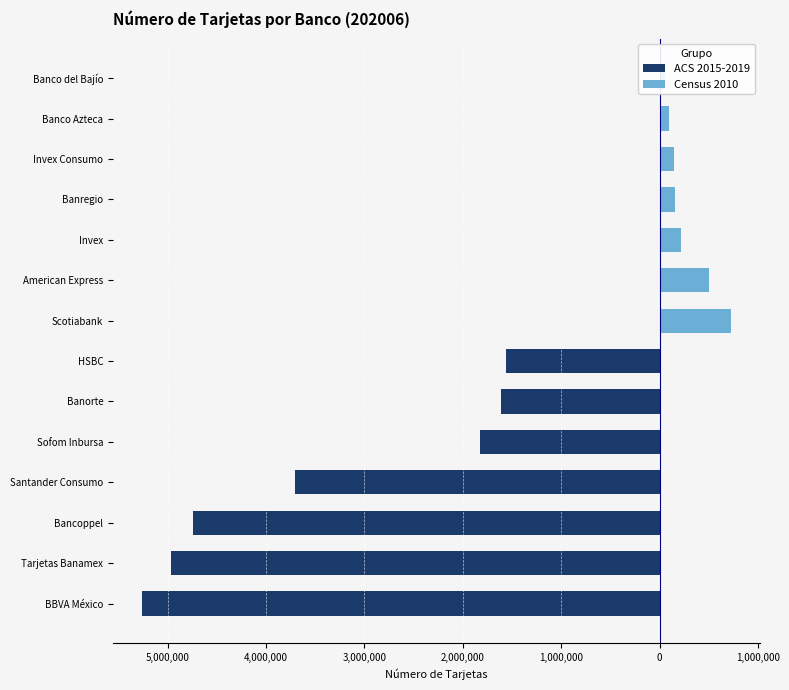

What is the maximum value shown in the chart?

722928